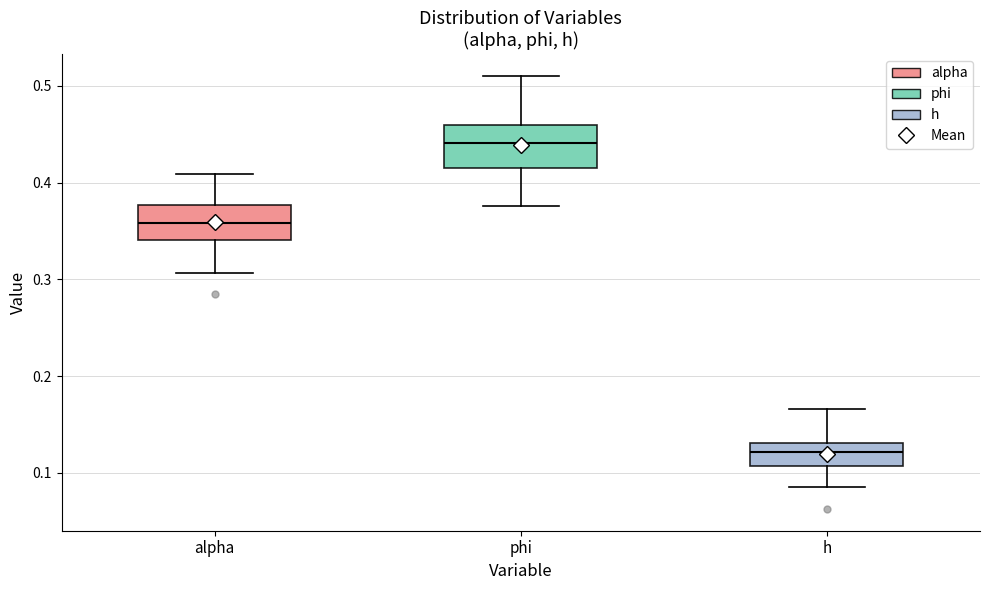

Reading left to right, read every box against the y-axis: the position of its median line, the range the box covers, and the ends of its whiskers. The values are not printed on the chart, so give them approximately, as read against the axis.

alpha: median 0.36, box 0.34 to 0.38, whiskers 0.31 to 0.41
phi: median 0.44, box 0.42 to 0.46, whiskers 0.38 to 0.51
h: median 0.12, box 0.11 to 0.13, whiskers 0.09 to 0.17